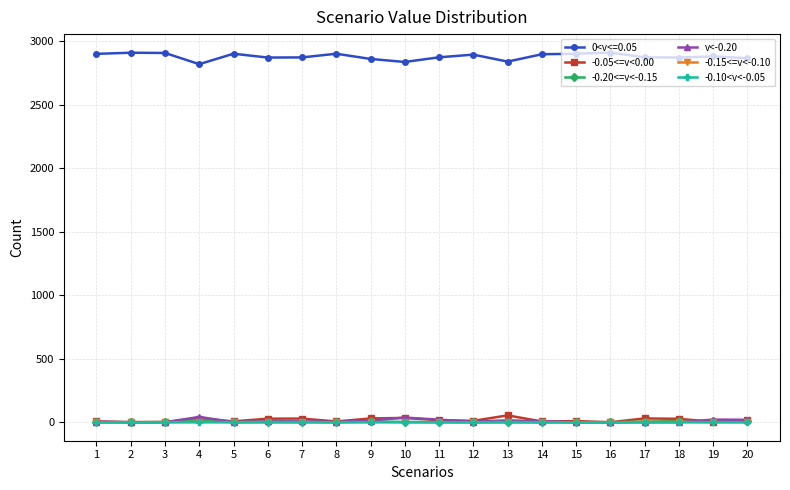

What is the greatest value displayed?

2912